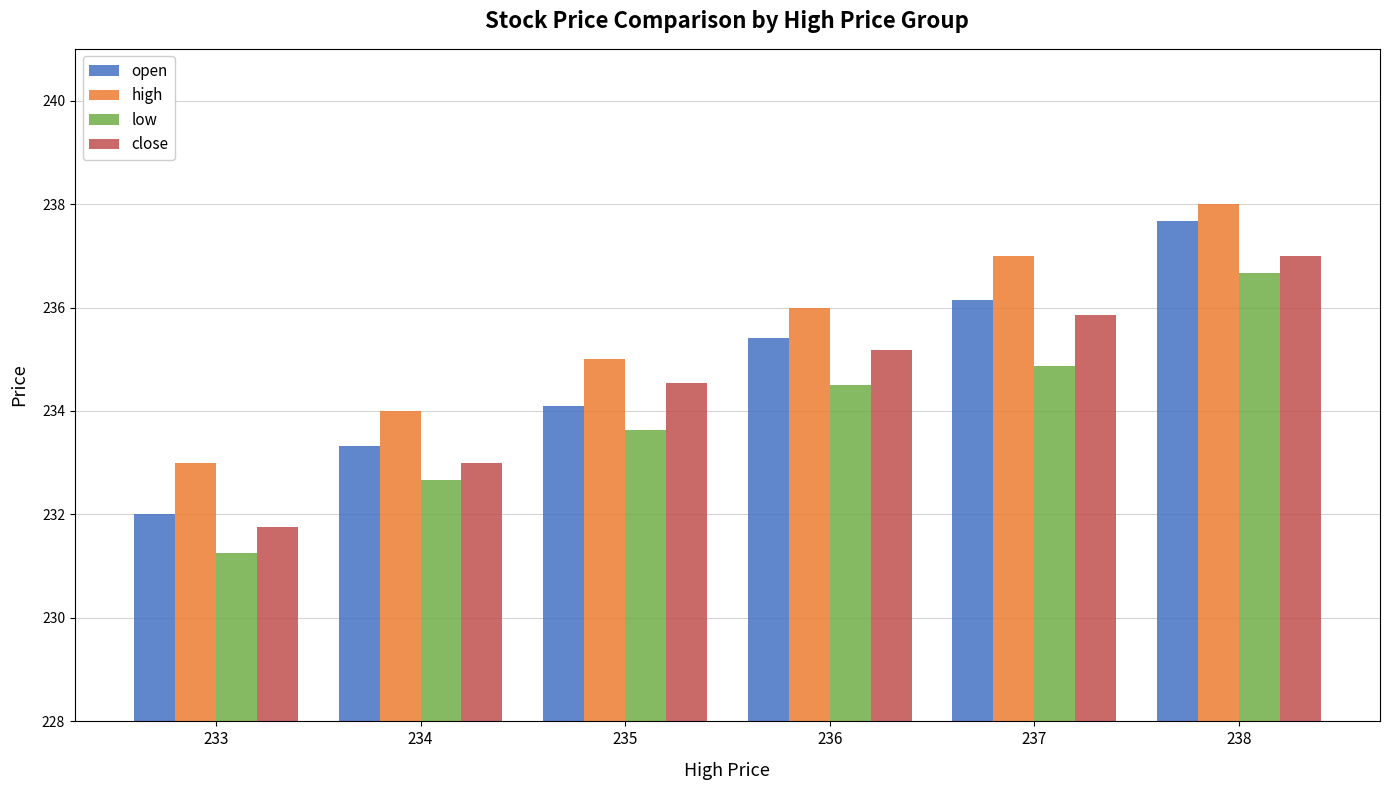

Is the value of high at 236 greater than the value of low at 237?

Yes